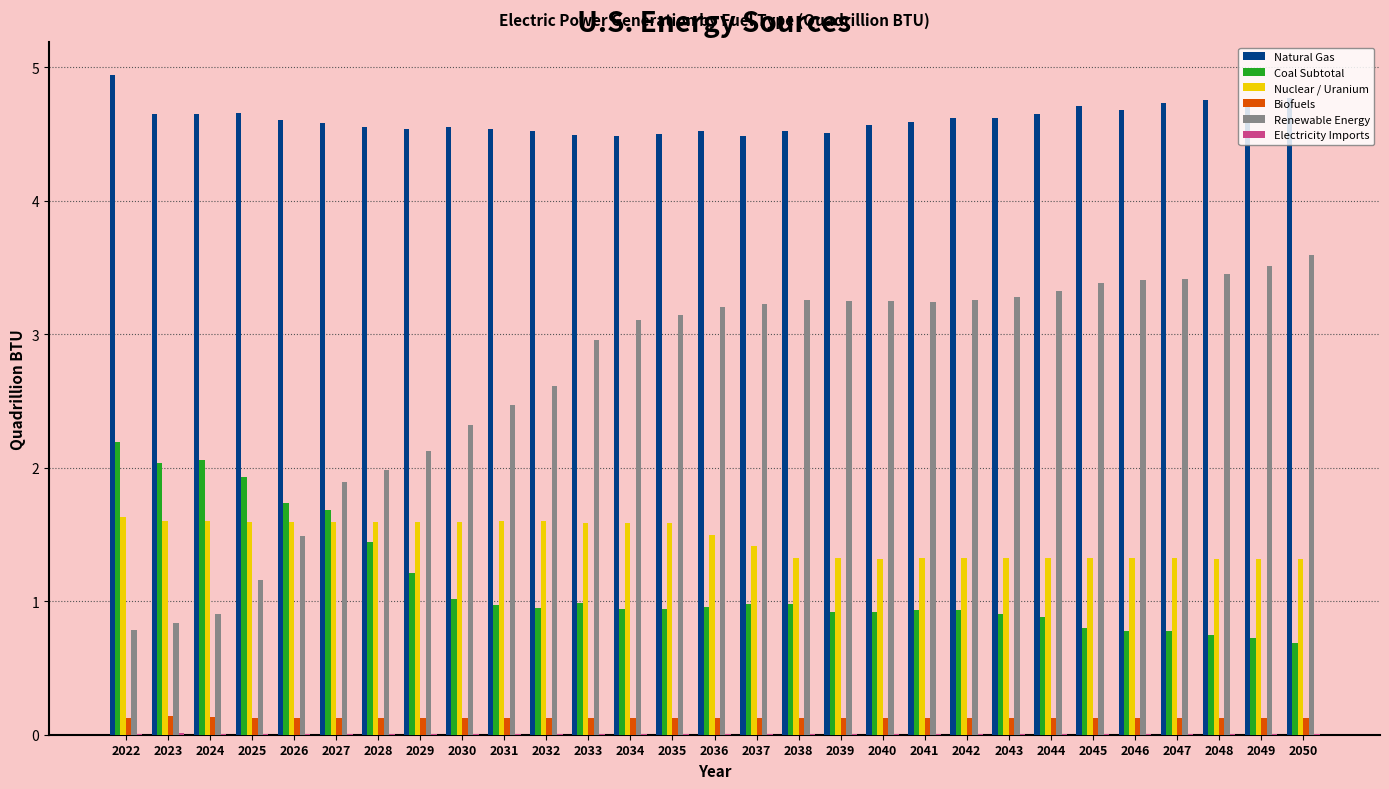

Which series has the largest total across all categories?

Natural Gas